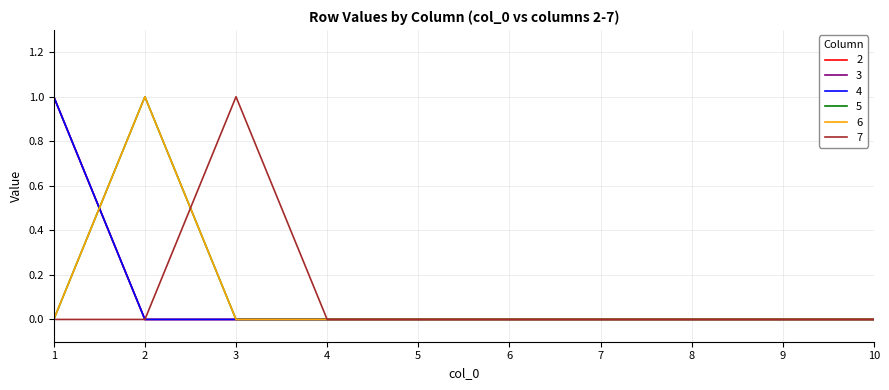

Reading right to left, what are all the values shown in this chart?

2: 10=0	9=0	8=0	7=0	6=0	5=0	4=0	3=0	2=0	1=1
3: 10=0	9=0	8=0	7=0	6=0	5=0	4=0	3=0	2=0	1=1
4: 10=0	9=0	8=0	7=0	6=0	5=0	4=0	3=0	2=0	1=1
5: 10=0	9=0	8=0	7=0	6=0	5=0	4=0	3=0	2=1	1=0
6: 10=0	9=0	8=0	7=0	6=0	5=0	4=0	3=0	2=1	1=0
7: 10=0	9=0	8=0	7=0	6=0	5=0	4=0	3=1	2=0	1=0